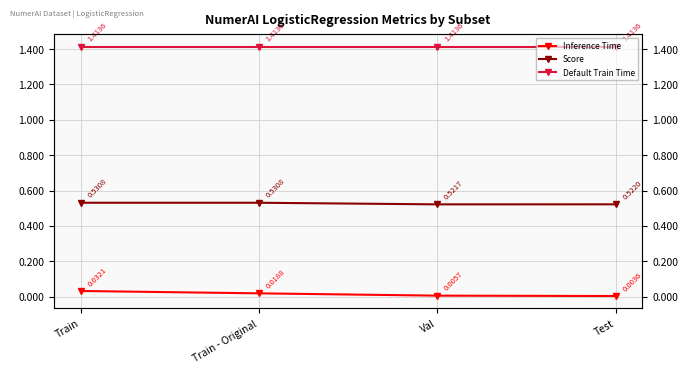

What is the total value across all series at Train - Original?

2.0